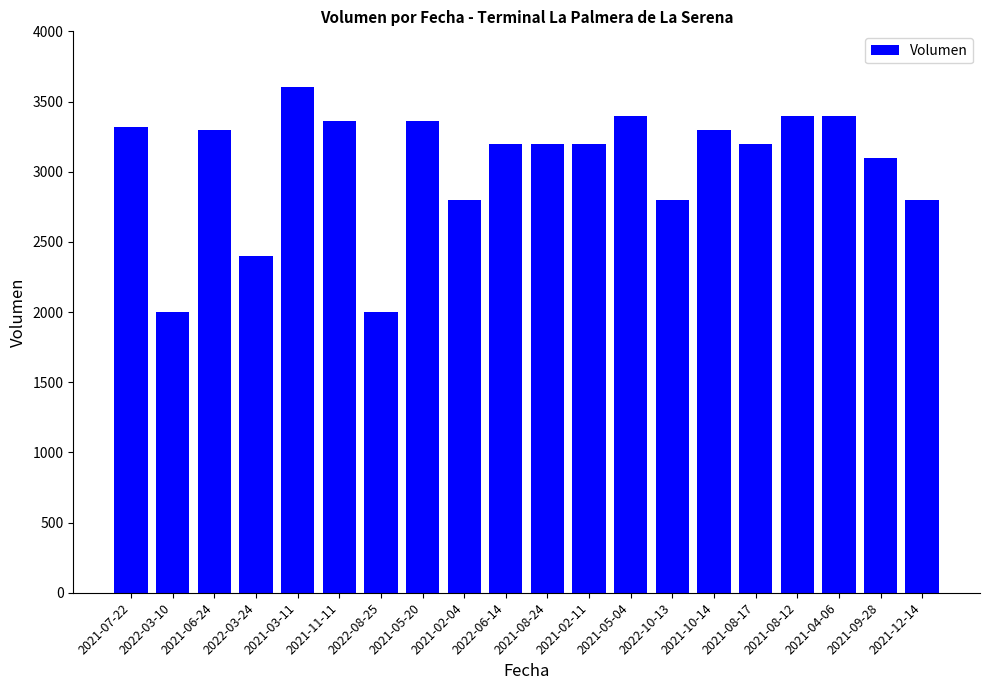

The value at 2021-09-28 is 3100. True or false?

True